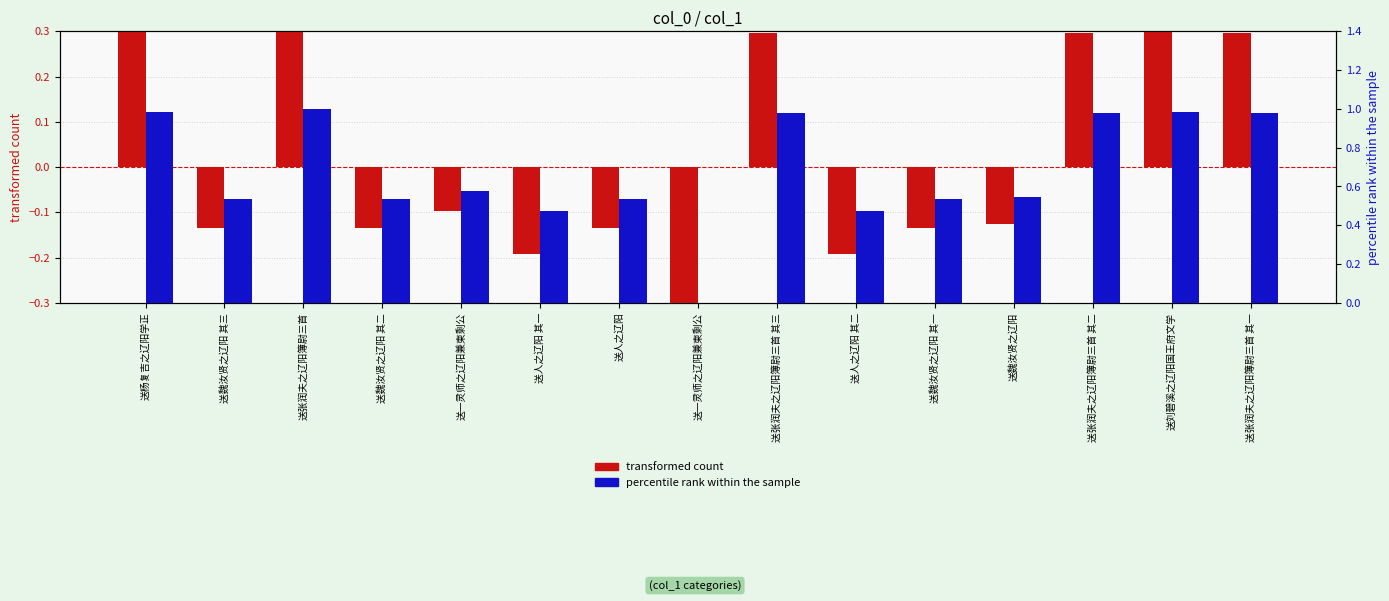

What is the total value across all series at 送魏汝贤之辽阳 其二?

0.4